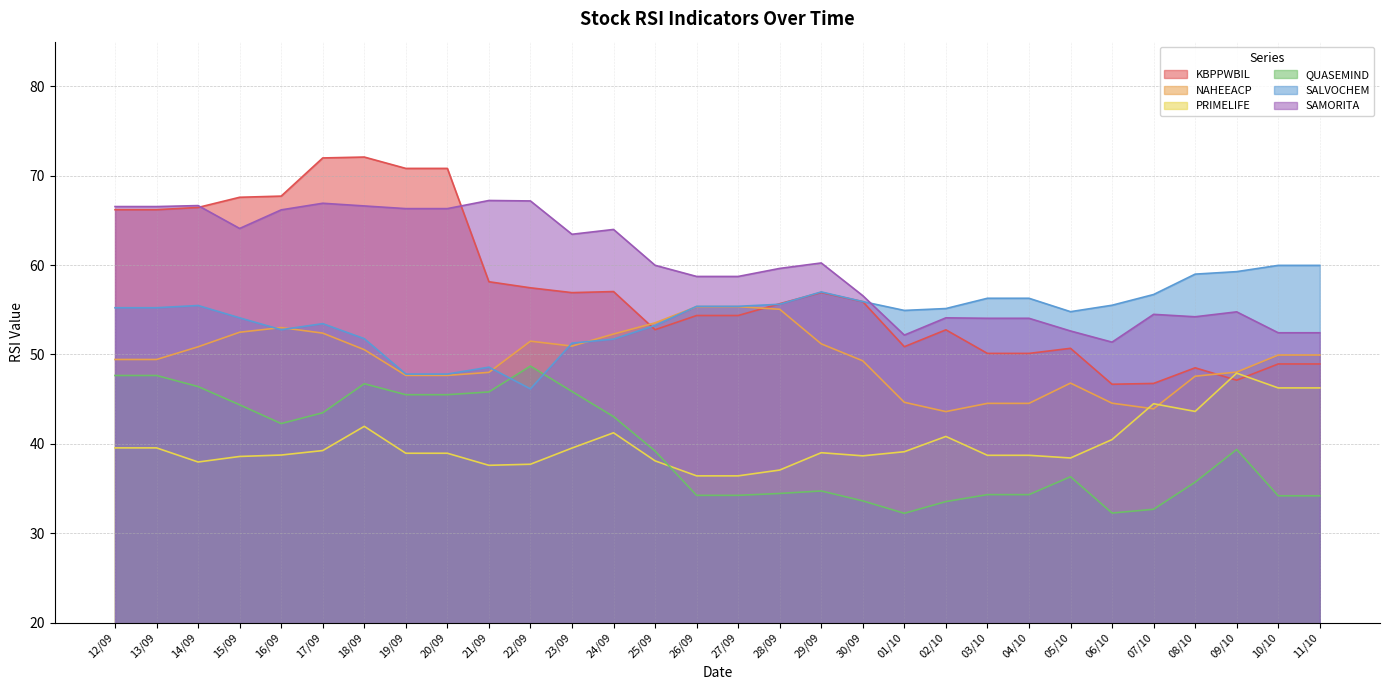

At which label does PRIMELIFE reach its minimum?

26/09